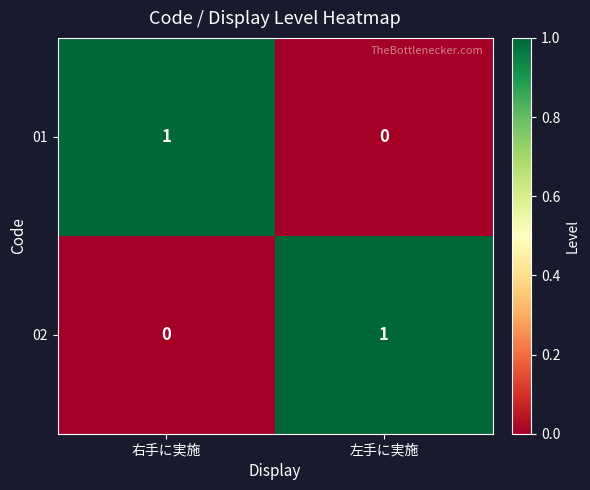

At which label does 01 reach its minimum?

左手に実施